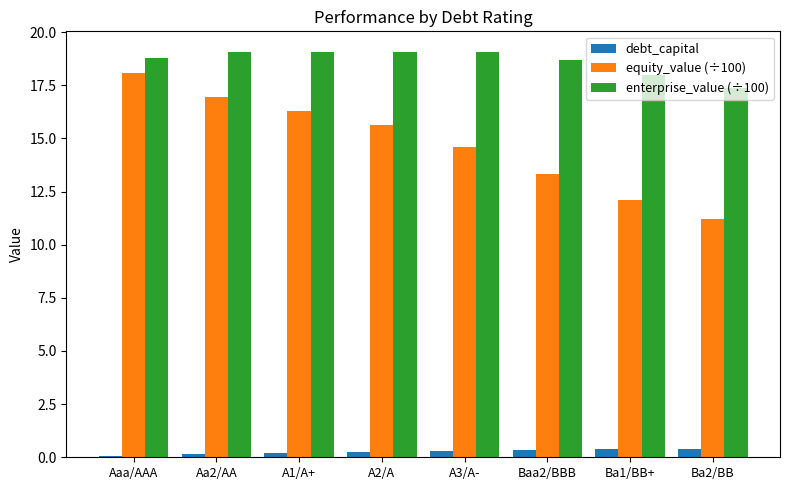

What is the maximum value for debt_capital?

0.4